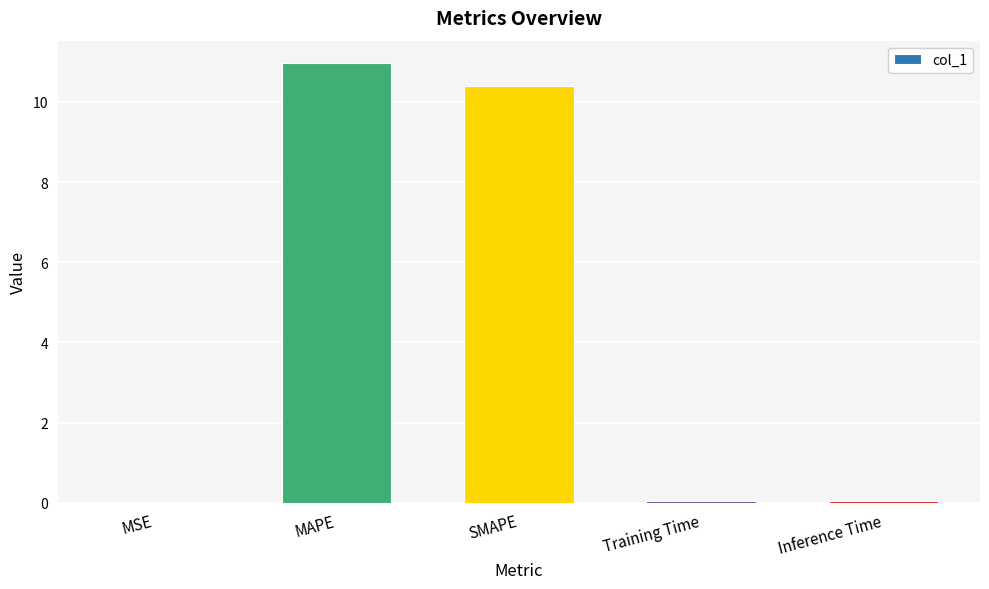

What is the sum of all values?

21.5